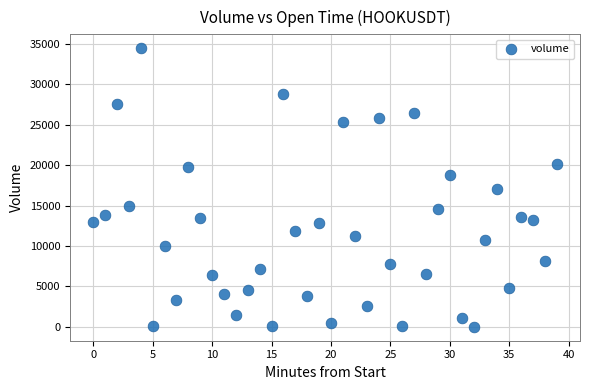

How many points are shown in the scatter plot?

40